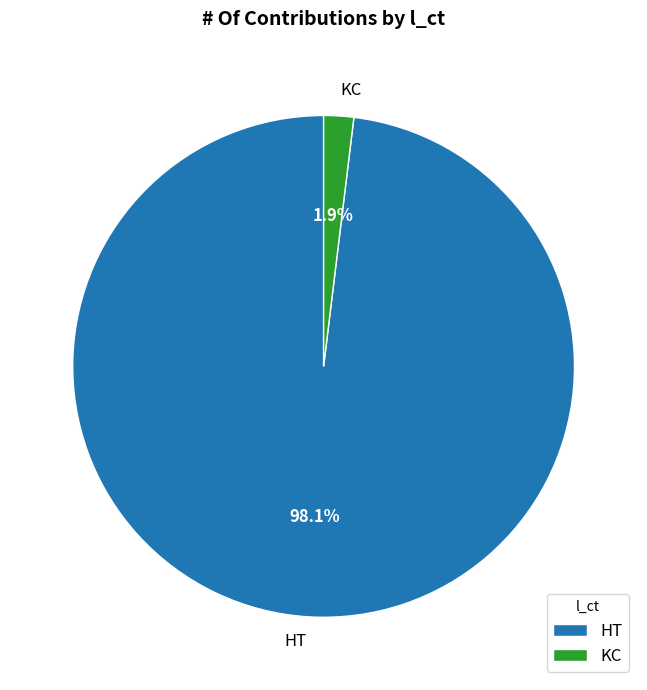

To the nearest percent, what is the average slice percentage?

50%